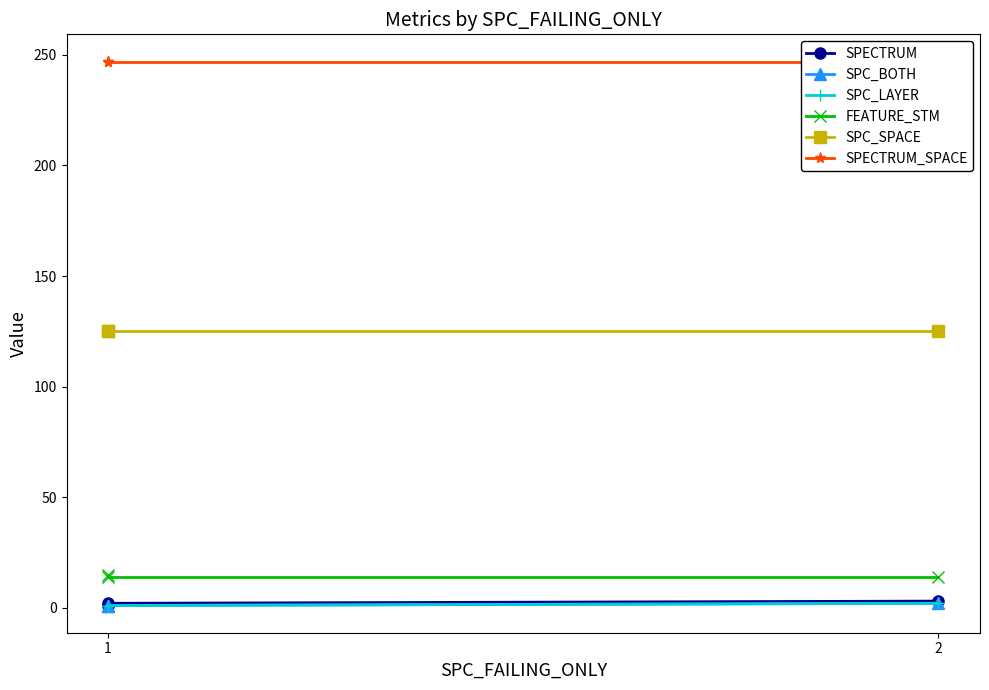

How many distinct data groups are displayed?

6